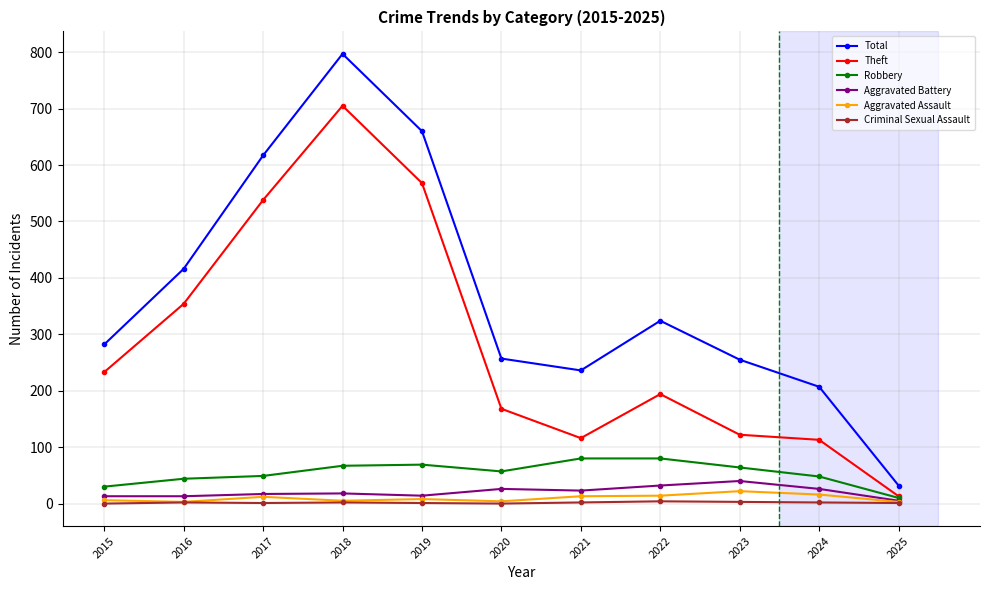

Is the value of Criminal Sexual Assault at 2019 greater than the value of Total at 2021?

No